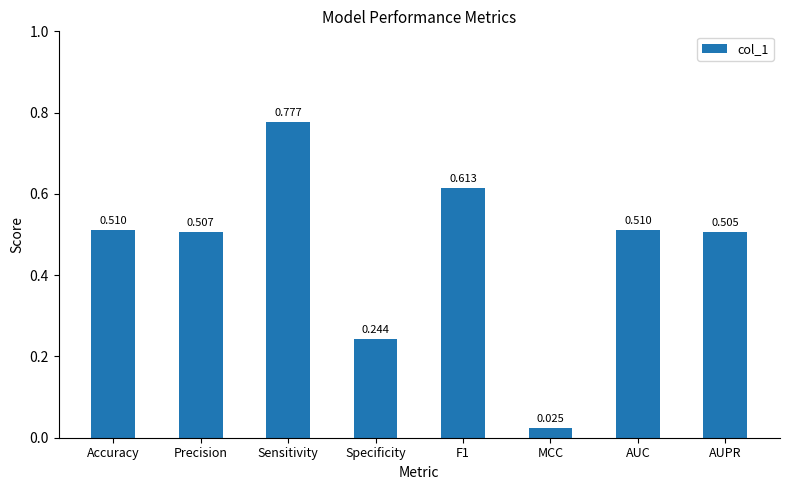

What is the label of the 6th bar from the left?

MCC